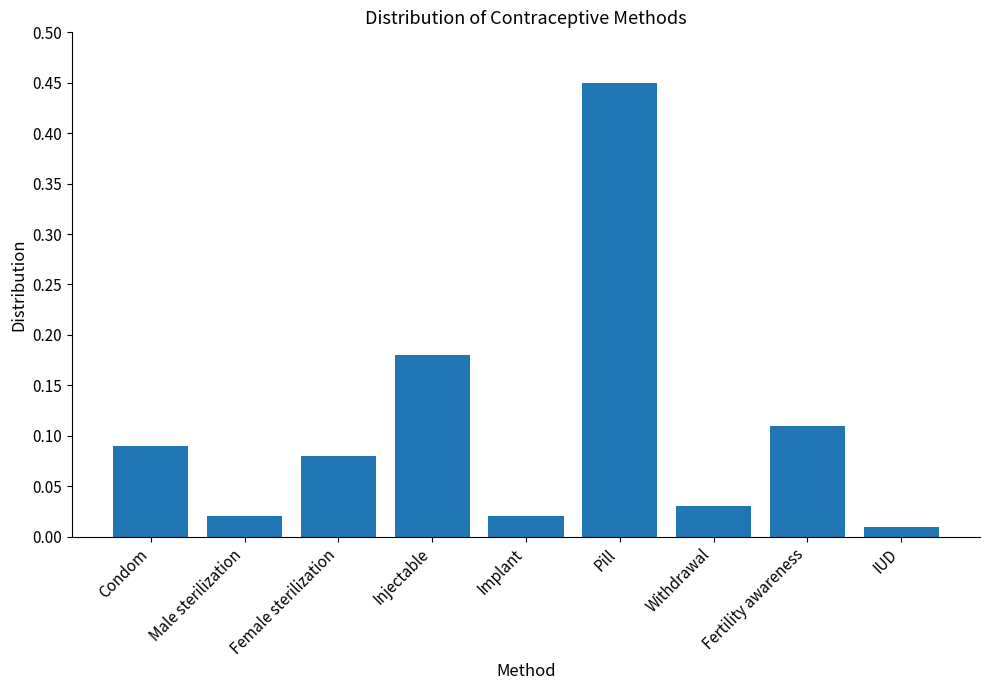

Which has a higher value, IUD or Female sterilization?

Female sterilization